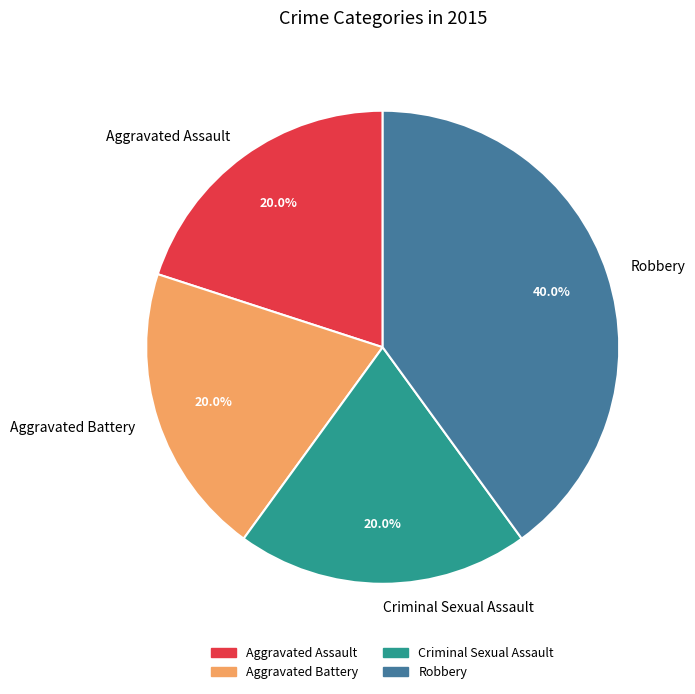

Is the sum of Aggravated Assault and Robbery greater than half?

Yes